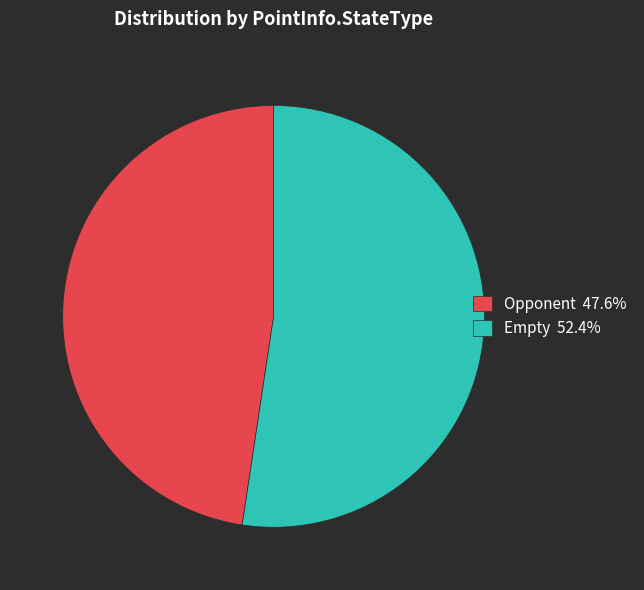

The Opponent slice represents 48% of the pie. True or false?

True